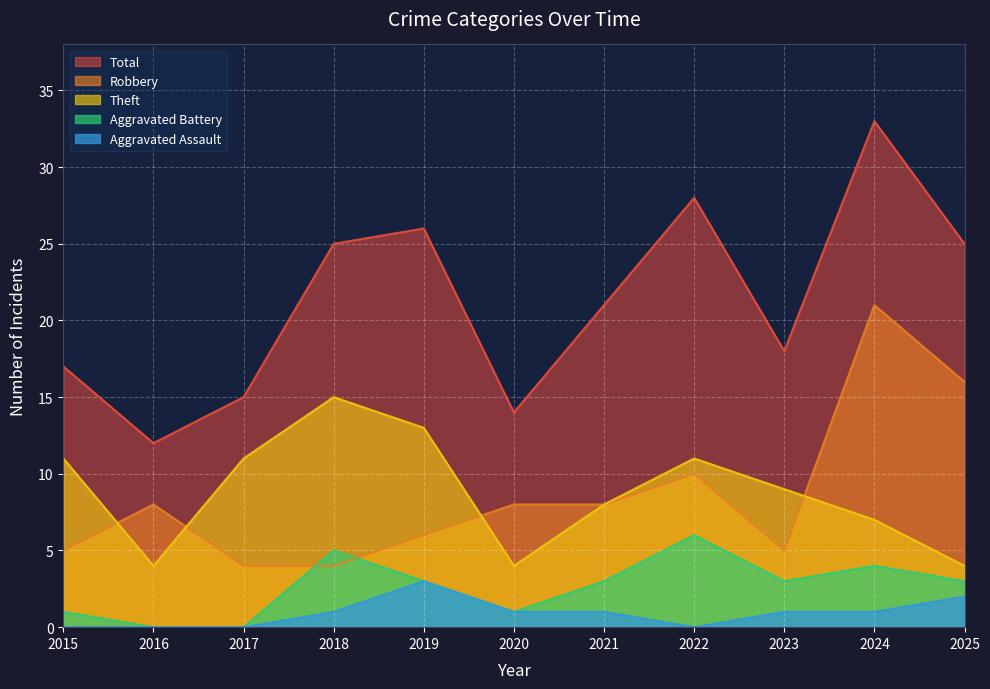

The value of Robbery at 2015 is 5. True or false?

True